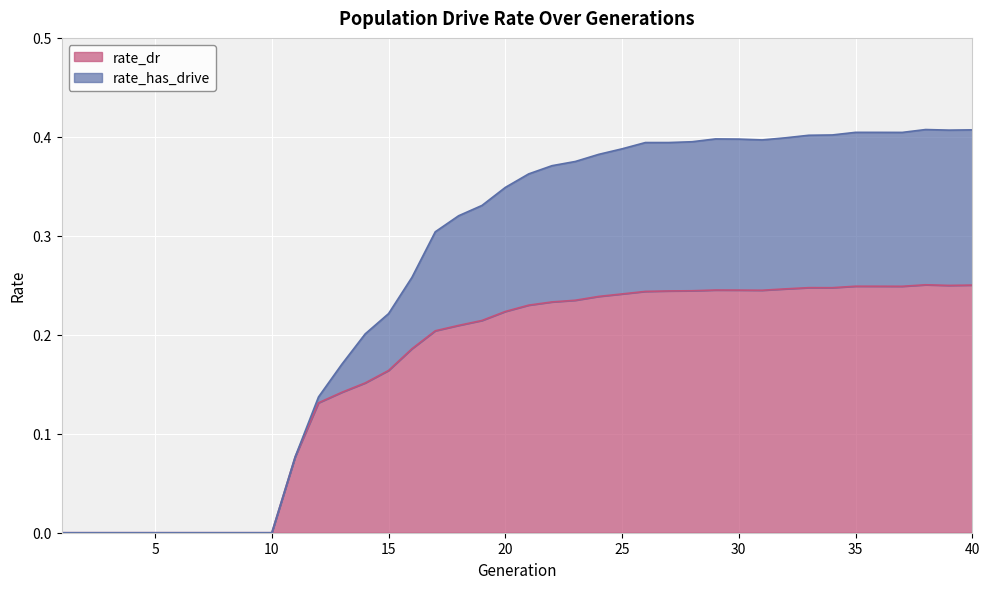

True or false: rate_has_drive and rate_dr intersect in this chart.

False